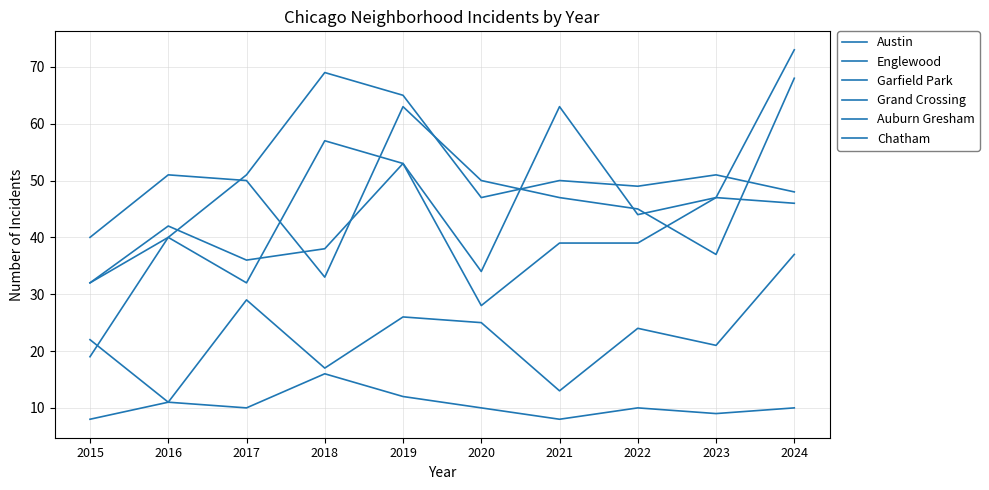

Does the chart display data point markers on the line(s)?

No